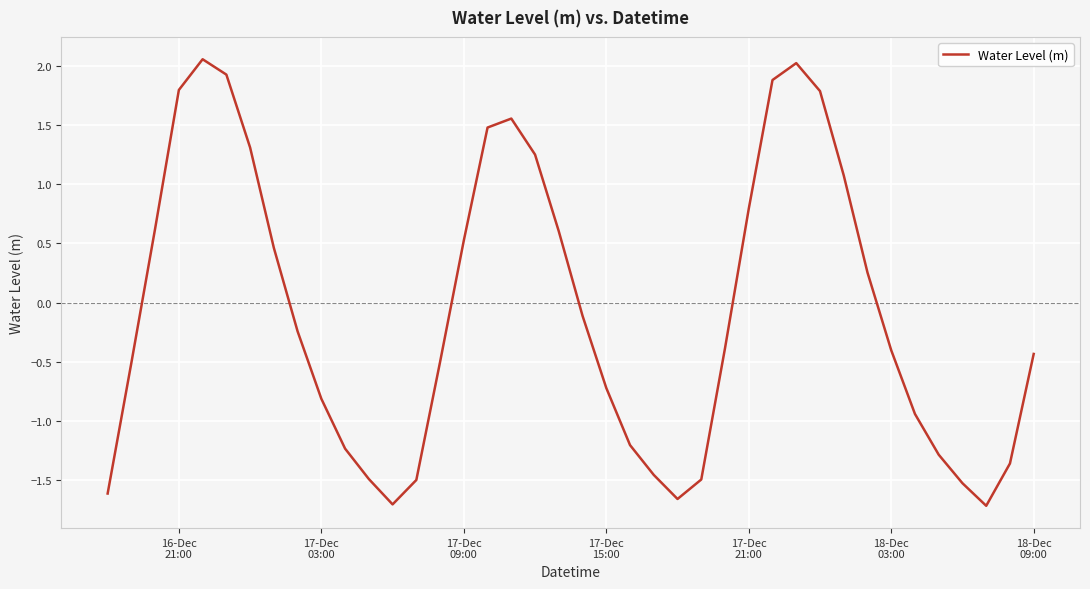

What is the minimum value shown in the chart?

-1.7